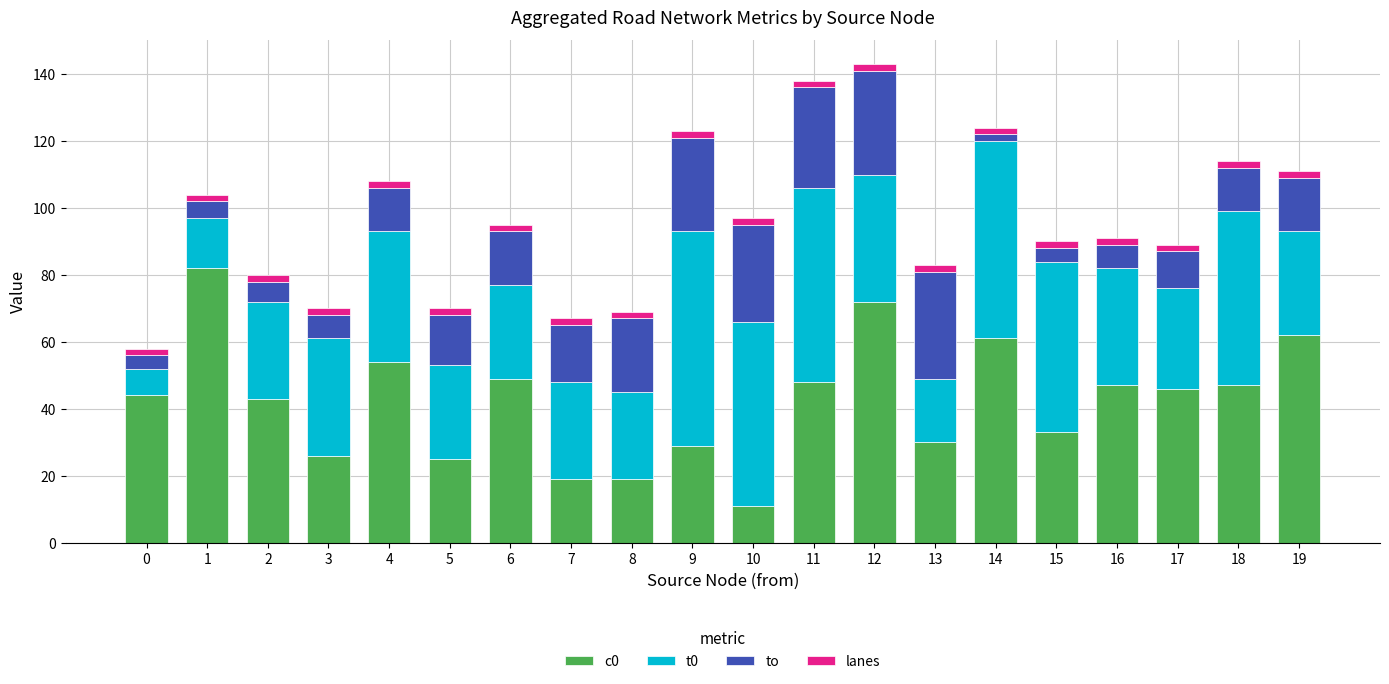

The value of c0 at 13 is 30. True or false?

True